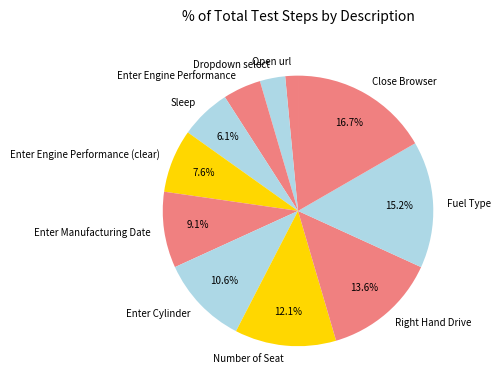

To the nearest percent, what portion does Sleep represent?

6%